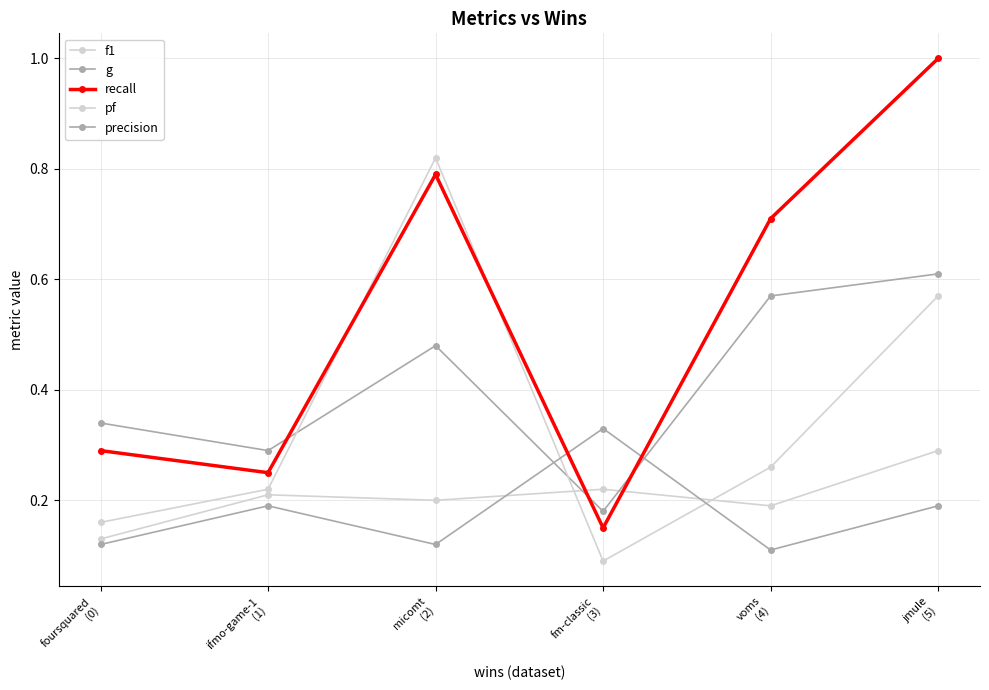

How many distinct data groups are displayed?

5